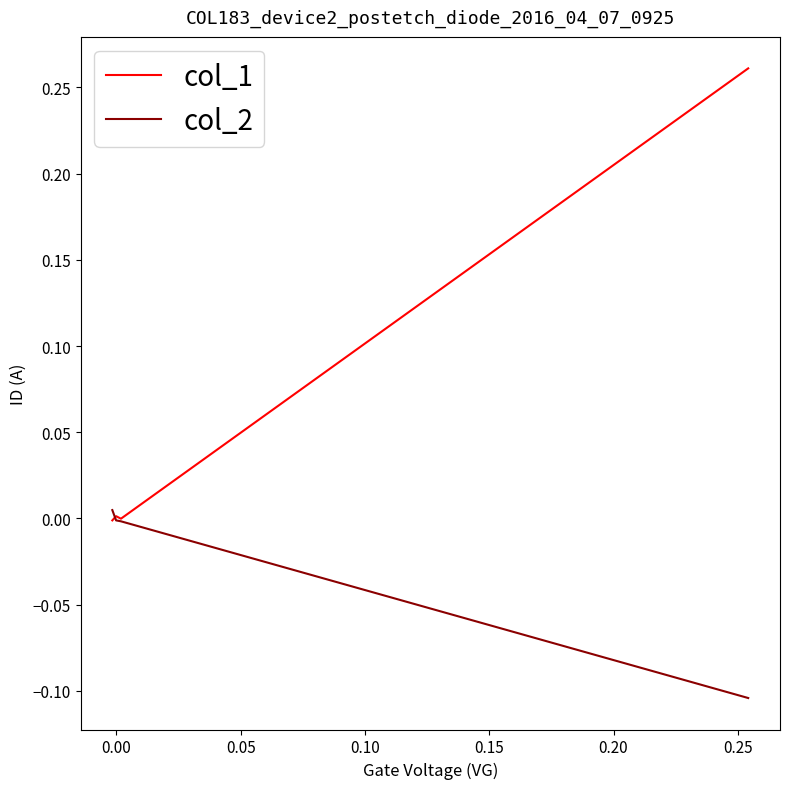

The col_1 series shows 0.0 at 0.05. True or false?

False